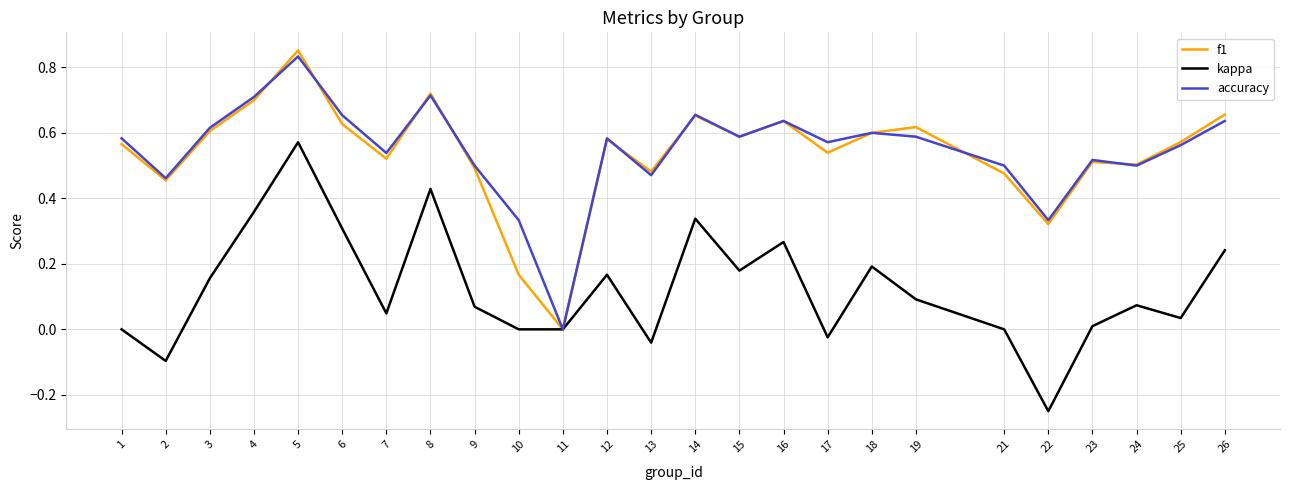

How many values in accuracy are above zero?

24